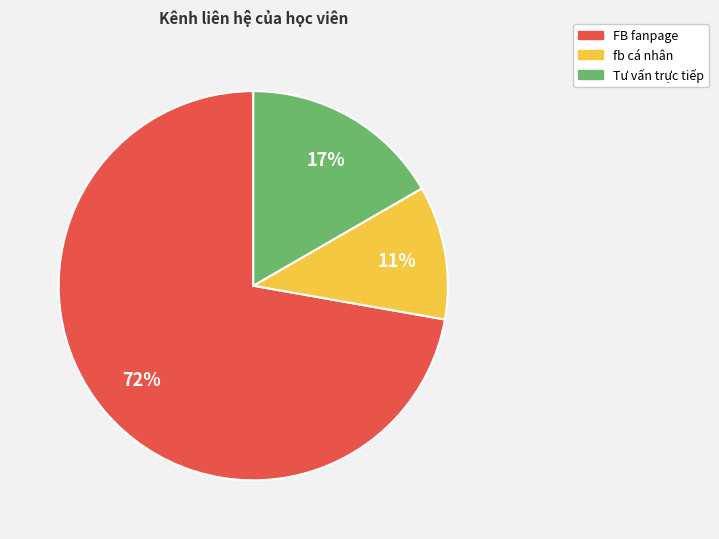

To the nearest percent, what is the difference between the largest and smallest slice percentages?

61%